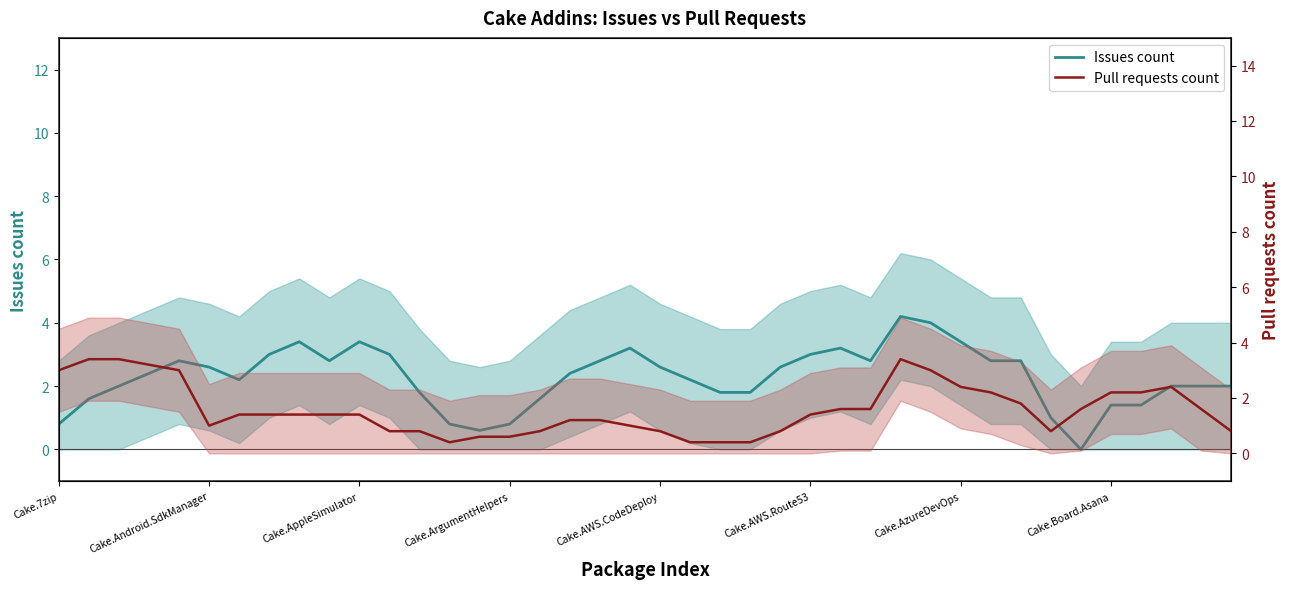

What is the sum of the Issues count values at Cake.7zip and 18?

3.6